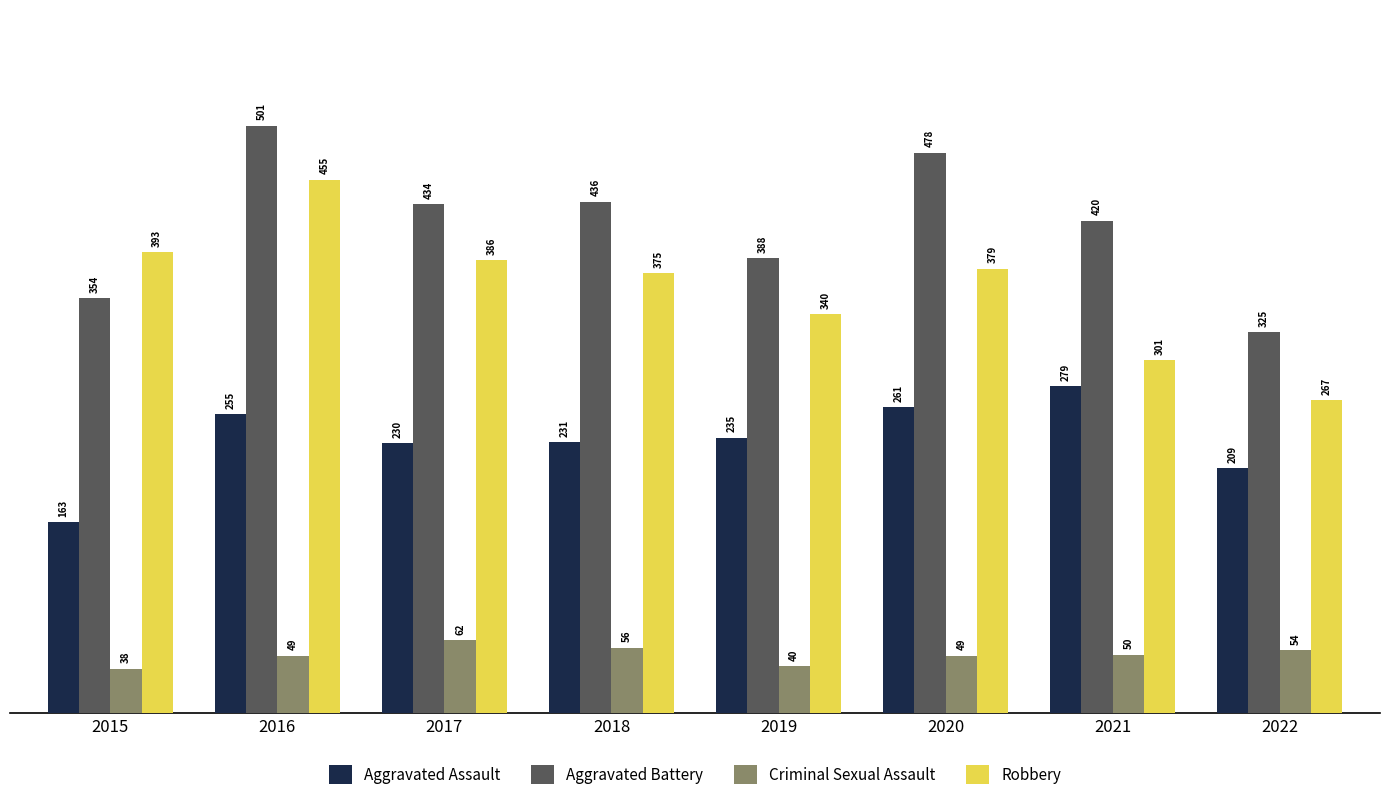

How many Aggravated Battery values are between 388 and 478?

5